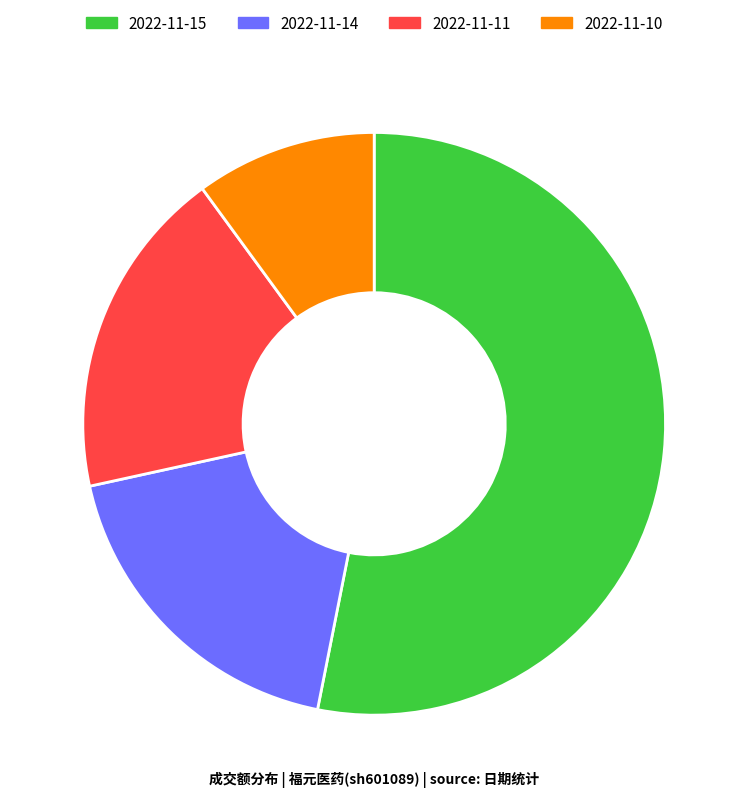

What is the ratio of the value at 2022-11-10 to the value at 2022-11-14?

0.5